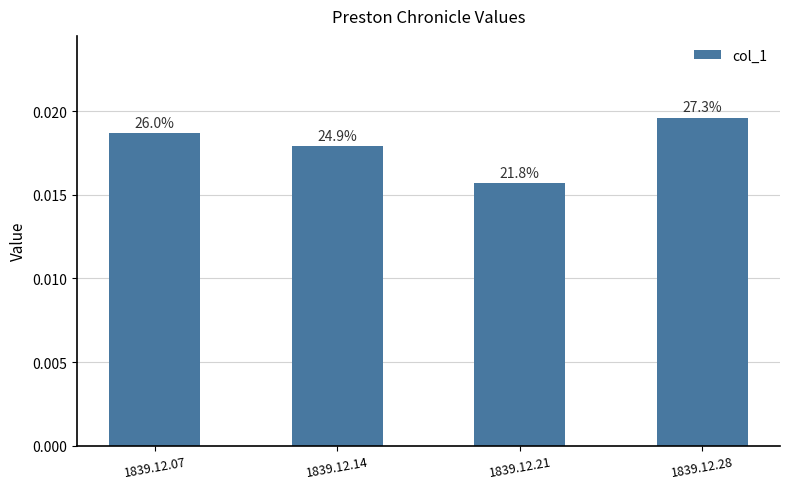

Does the chart contain any negative values?

No